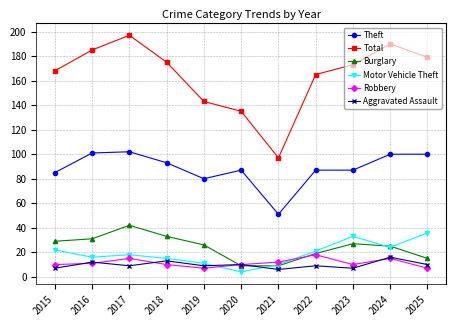

True or false: Burglary has a value of 42 at 2017.

True